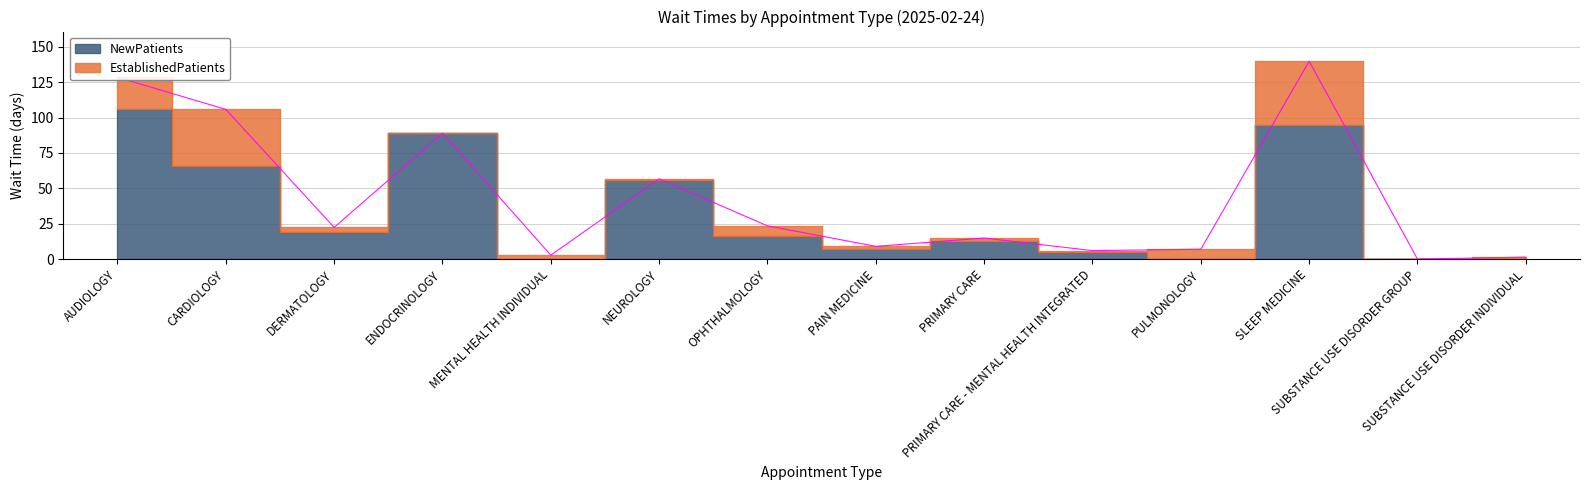

Rank the series by their maximum value, from lowest to highest.

EstablishedPatients, NewPatients